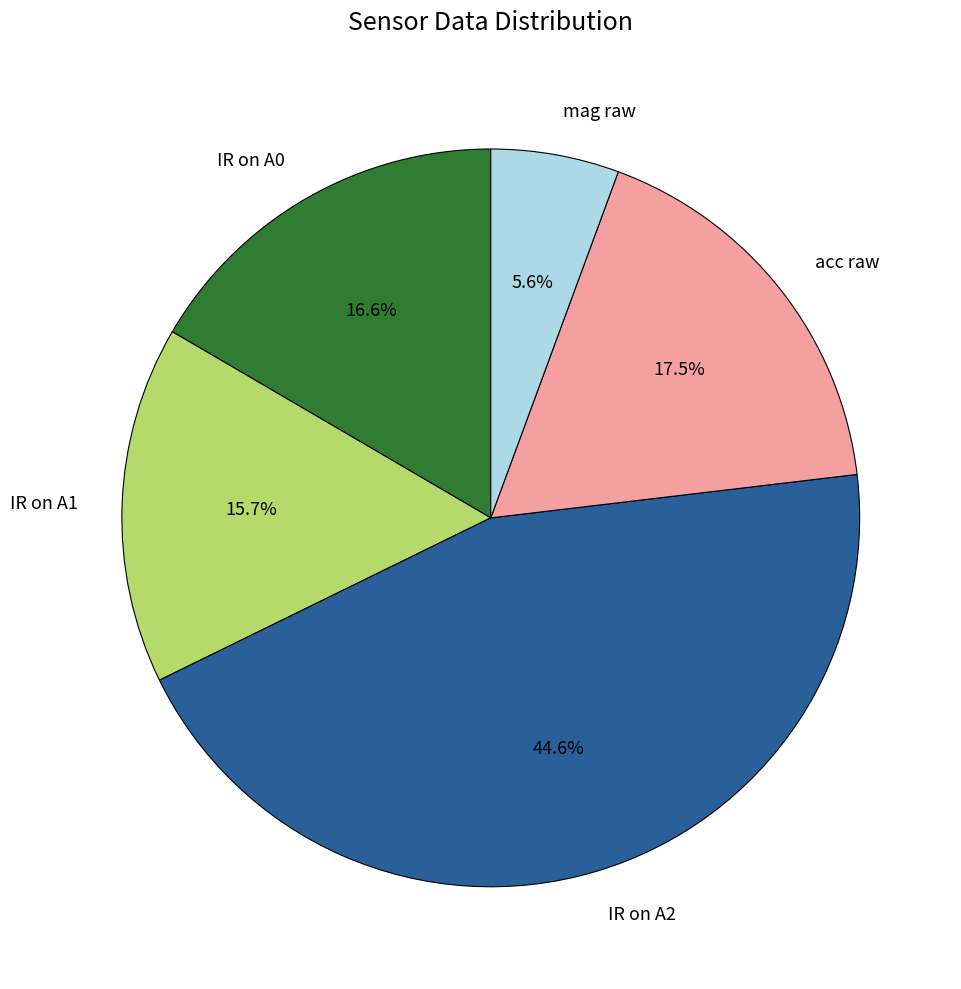

Which has a higher value, acc raw or IR on A2?

IR on A2